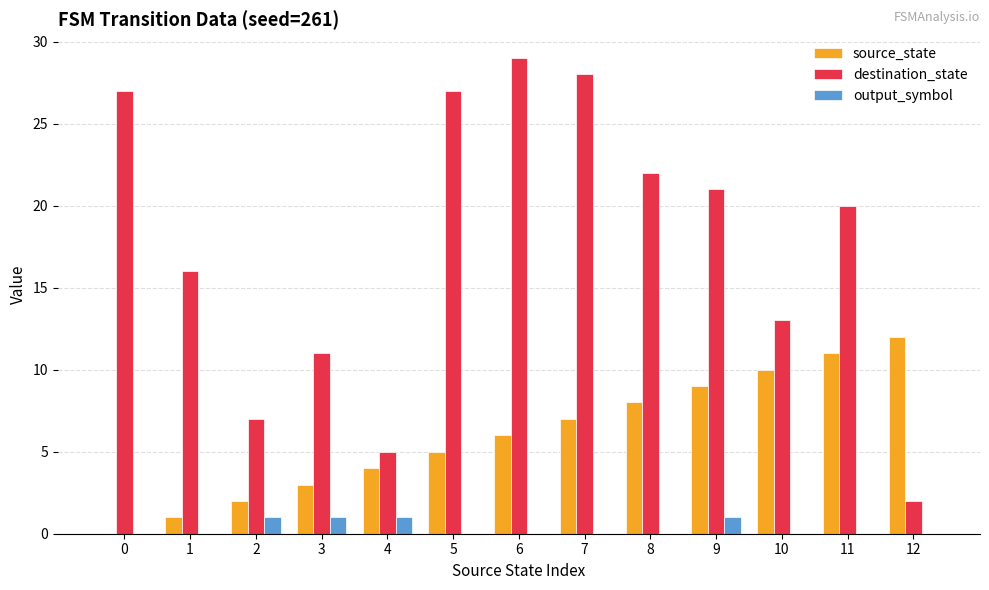

Which category has the highest value in the source_state series?

12